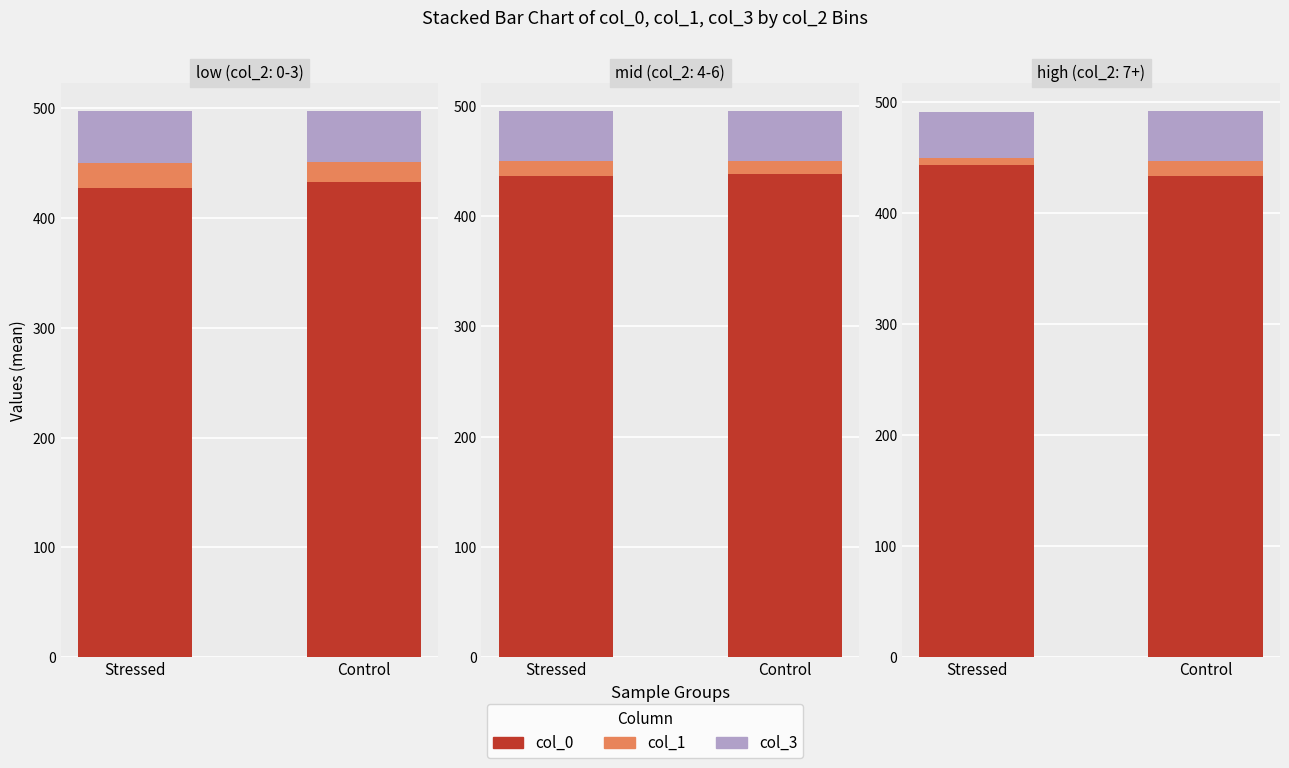

What is the label of the 1st bar from the left?

Stressed